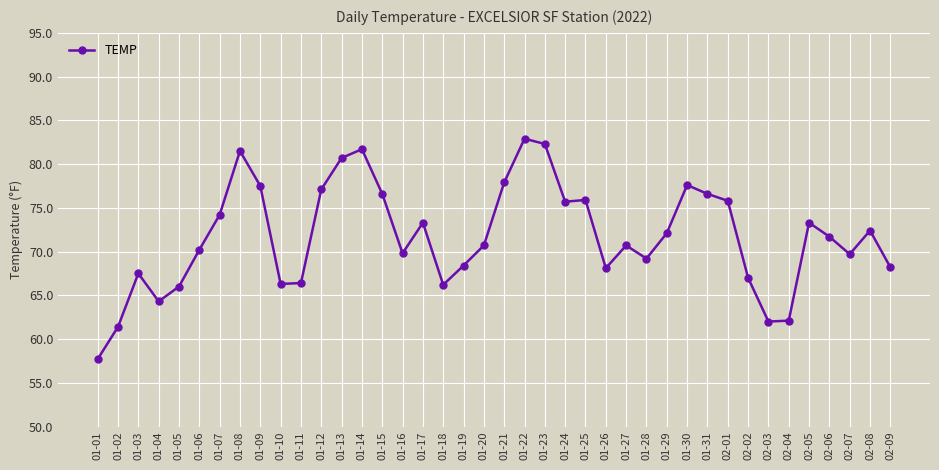

Where is the first local maximum?

01-03